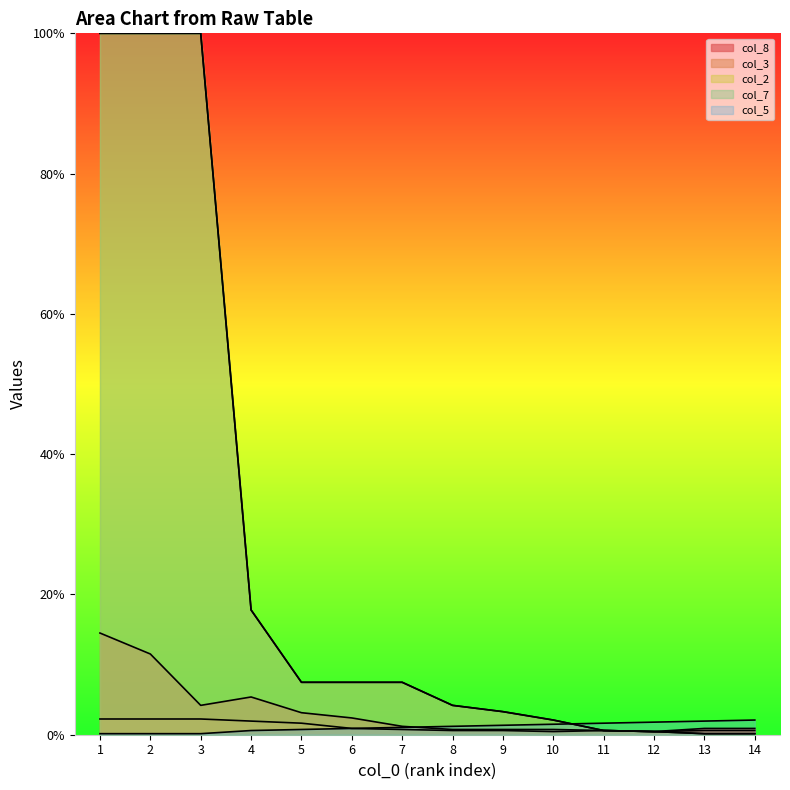

Reading right to left, extract all data points from this chart.

col_8: 0.9	0.9	0.4	0.6	0.7	0.7	0.7	1.2	2.4	3.1	5.4	4.2	11.5	14.5
col_3: 0.6	0.6	0.4	0.6	0.4	0.6	0.6	0.7	0.9	1.6	1.9	2.2	2.2	2.2
col_2: 0.1	0.1	0.4	0.6	2.1	3.3	4.2	7.5	7.5	7.5	17.8	100.0	100.0	100.0
col_7: 0.1	0.1	0.4	0.6	2.1	3.3	4.2	7.5	7.5	7.5	17.8	100.0	100.0	100.0
col_5: 2.1	1.9	1.8	1.6	1.5	1.3	1.2	1.0	0.9	0.7	0.6	0.1	0.1	0.1